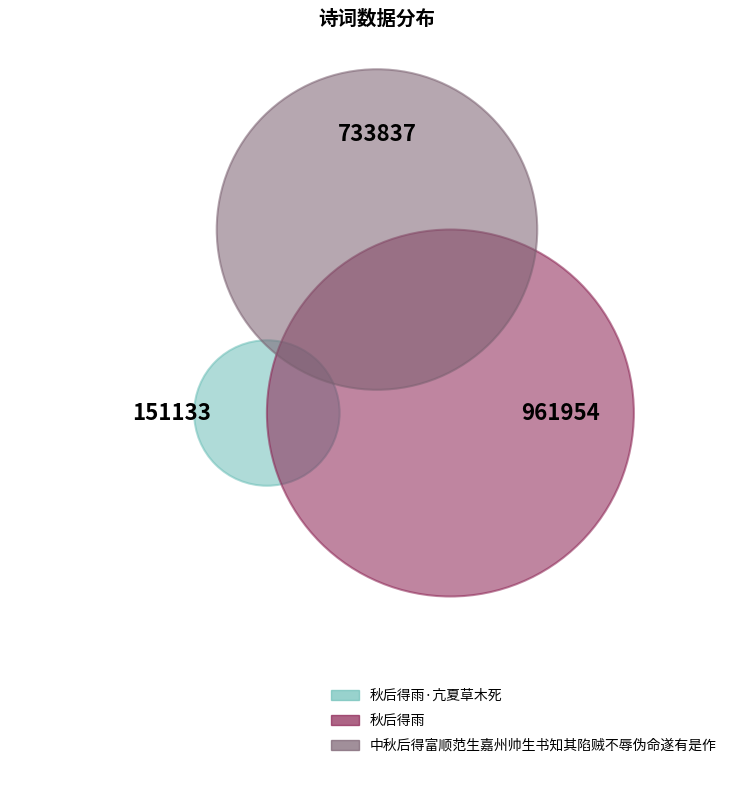

Which category has the smallest portion of the pie?

秋后得雨·亢夏草木死